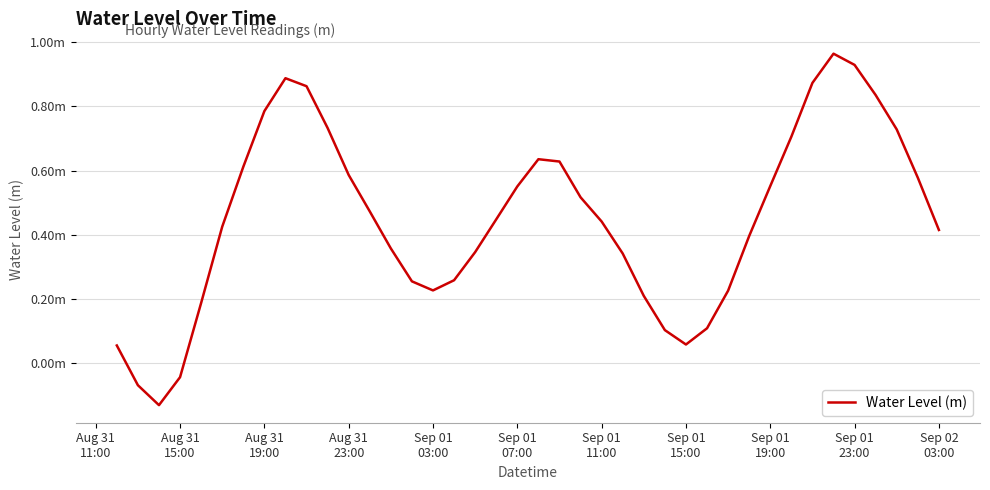

What is the greatest value displayed?

1.0